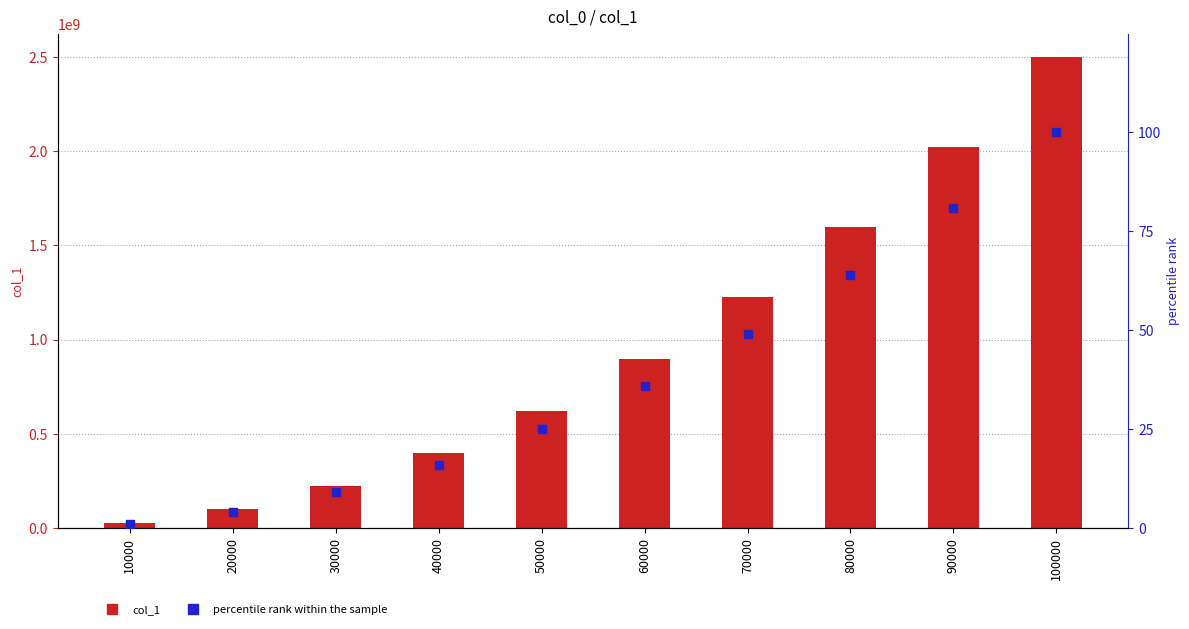

At how many categories does at least one series exceed 100424660?

8